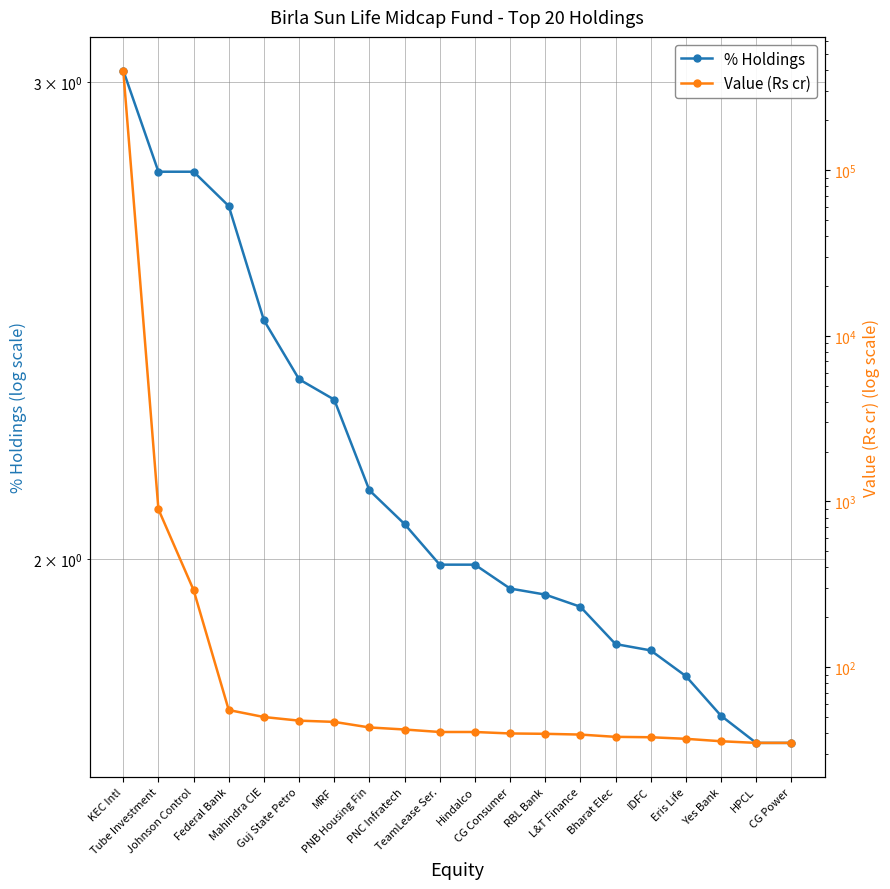

The % Holdings series shows 3.0 at KEC Intl. True or false?

True